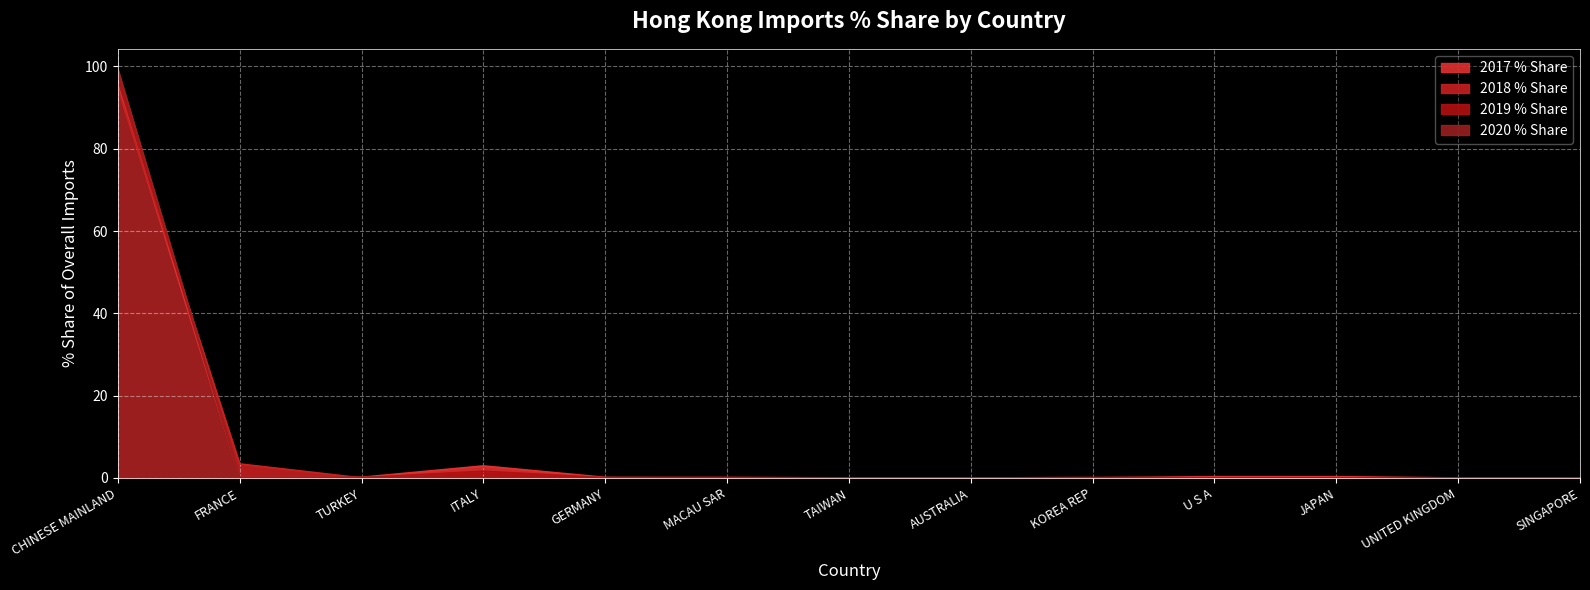

Reading right to left, list all the values displayed in this chart.

2017 % Share: SINGAPORE=0.0	UNITED KINGDOM=0.0	JAPAN=0.3	U S A=0.3	KOREA REP=0.0	AUSTRALIA=0.0	TAIWAN=0.0	MACAU SAR=0.1	GERMANY=0.1	ITALY=2.9	TURKEY=0.2	FRANCE=0.2	CHINESE MAINLAND=95.4
2018 % Share: SINGAPORE=0.0	UNITED KINGDOM=0.0	JAPAN=0.0	U S A=0.1	KOREA REP=0.1	AUSTRALIA=0.0	TAIWAN=0.0	MACAU SAR=0.0	GERMANY=0.0	ITALY=1.6	TURKEY=0.0	FRANCE=3.4	CHINESE MAINLAND=94.6
2019 % Share: SINGAPORE=0.0	UNITED KINGDOM=0.0	JAPAN=0.0	U S A=0.0	KOREA REP=0.1	AUSTRALIA=0.0	TAIWAN=0.0	MACAU SAR=0.1	GERMANY=0.0	ITALY=1.6	TURKEY=0.0	FRANCE=0.1	CHINESE MAINLAND=98.0
2020 % Share: SINGAPORE=0.0	UNITED KINGDOM=0.0	JAPAN=0.0	U S A=0.0	KOREA REP=0.0	AUSTRALIA=0.0	TAIWAN=0.0	MACAU SAR=0.0	GERMANY=0.0	ITALY=0.2	TURKEY=0.2	FRANCE=0.2	CHINESE MAINLAND=99.3